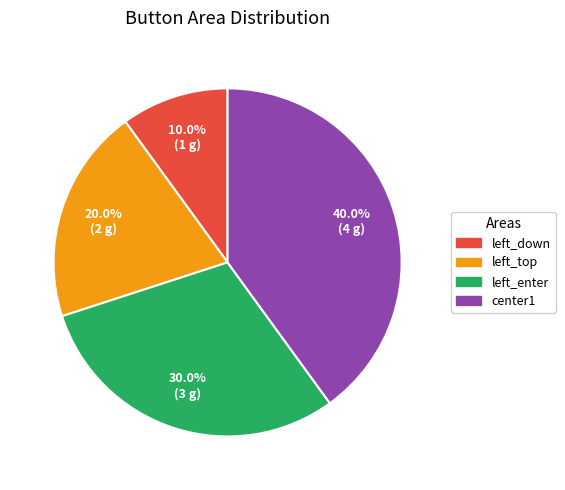

What is the ratio of the value at center1 to the value at left_down?

4.0